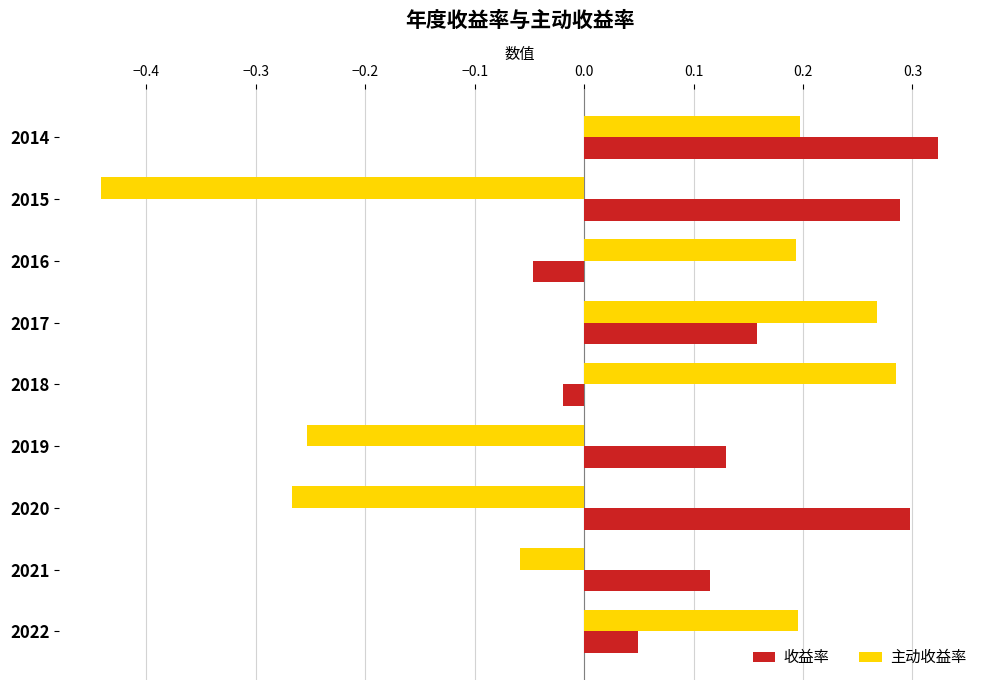

True or false: 收益率 has a value of 0.1 at 2017.

False